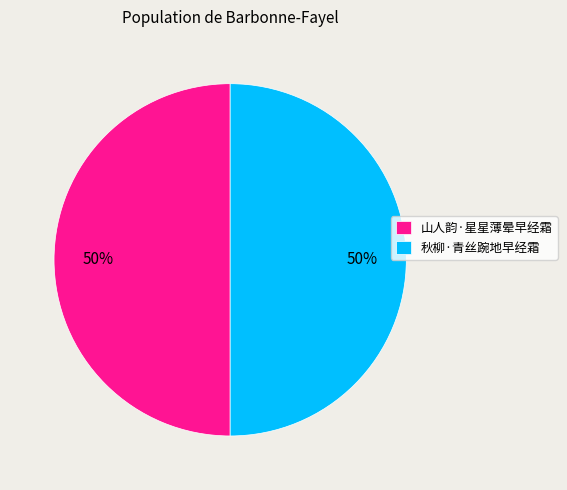

Approximately how many times larger is the value at 秋柳·青丝踠地早经霜 compared to 山人韵·星星薄晕早经霜?

1.0